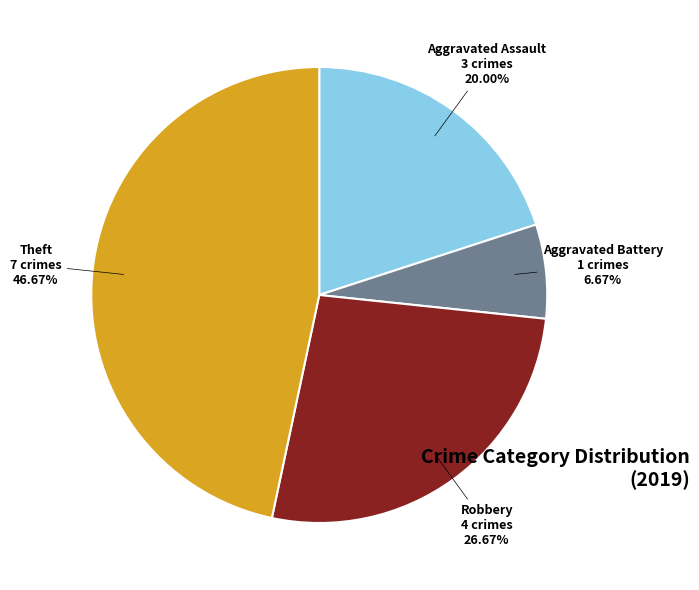

Which category has the biggest portion of the pie?

Theft